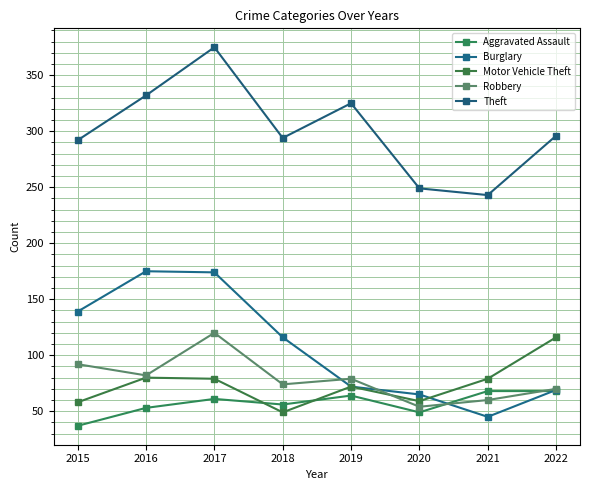

At which category is the sum across all series the highest?

2017